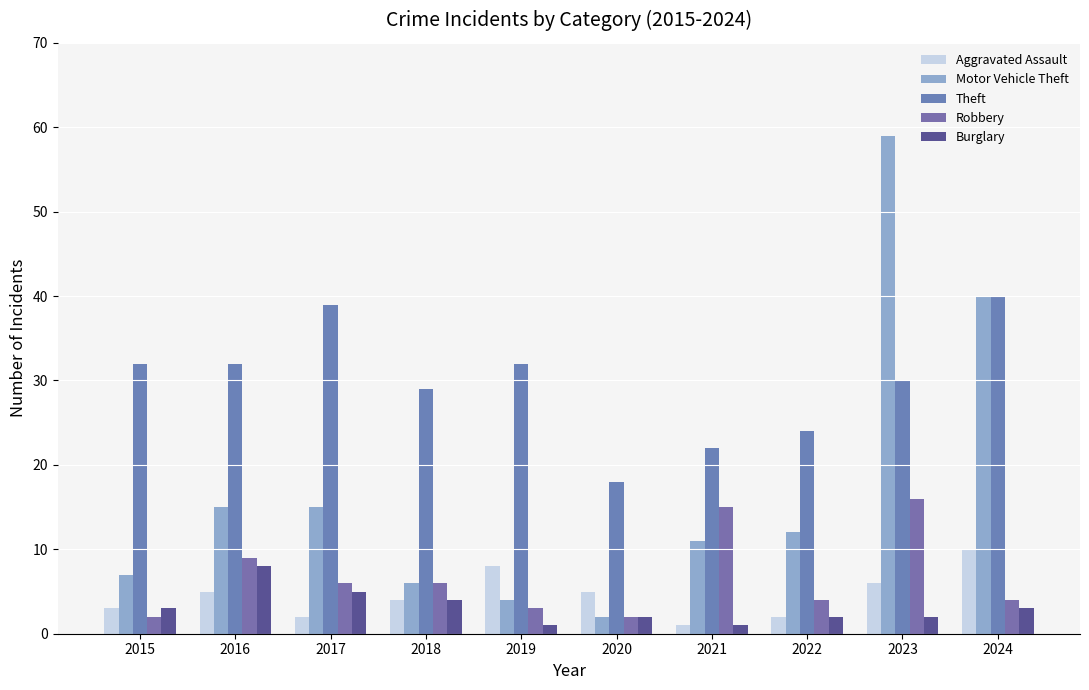

List the series in order of their peak value, lowest first.

Burglary, Aggravated Assault, Robbery, Theft, Motor Vehicle Theft